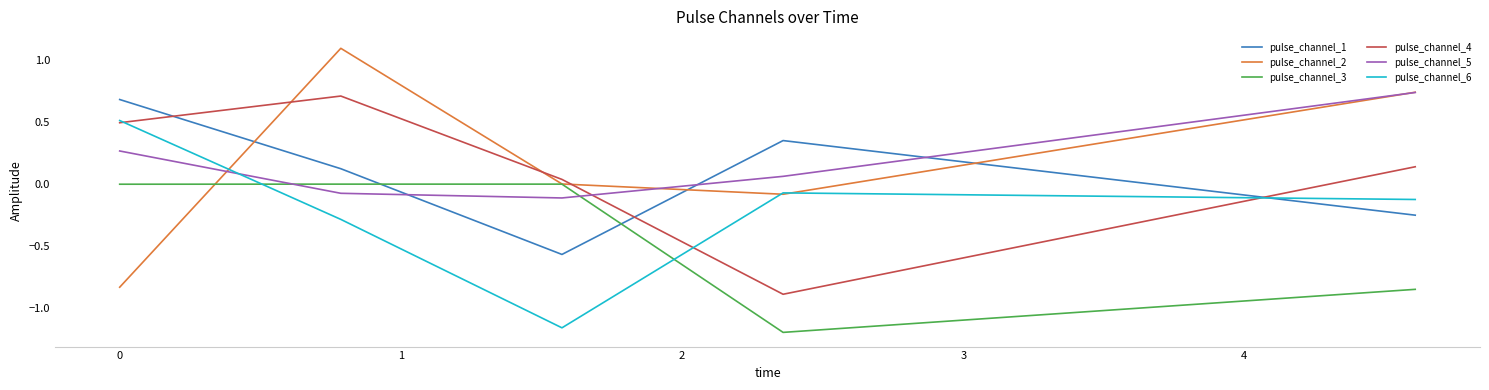

Which series has the widest spread of values?

pulse_channel_2